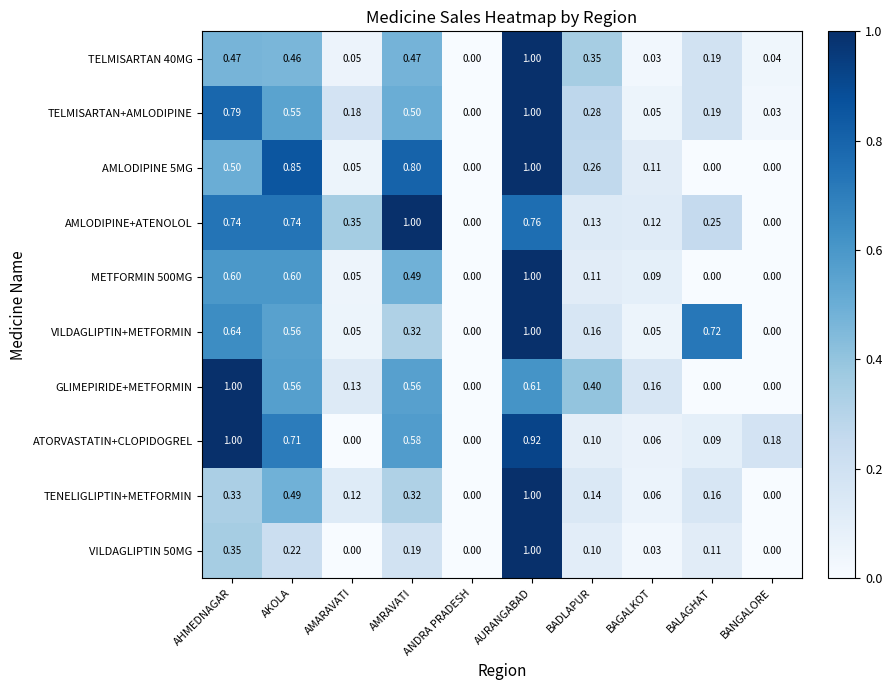

Between ANDRA PRADESH and BANGALORE, which series saw the biggest shift?

ATORVASTATIN+CLOPIDOGREL